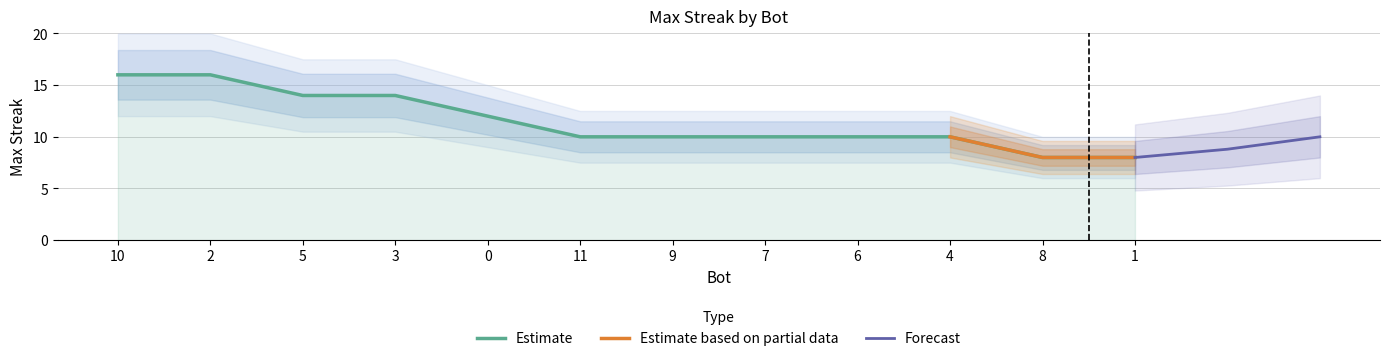

Reading right to left, what are all the values shown in this chart?

1=8	8=8	4=10	6=10	7=10	9=10	11=10	0=12	3=14	5=14	2=16	10=16